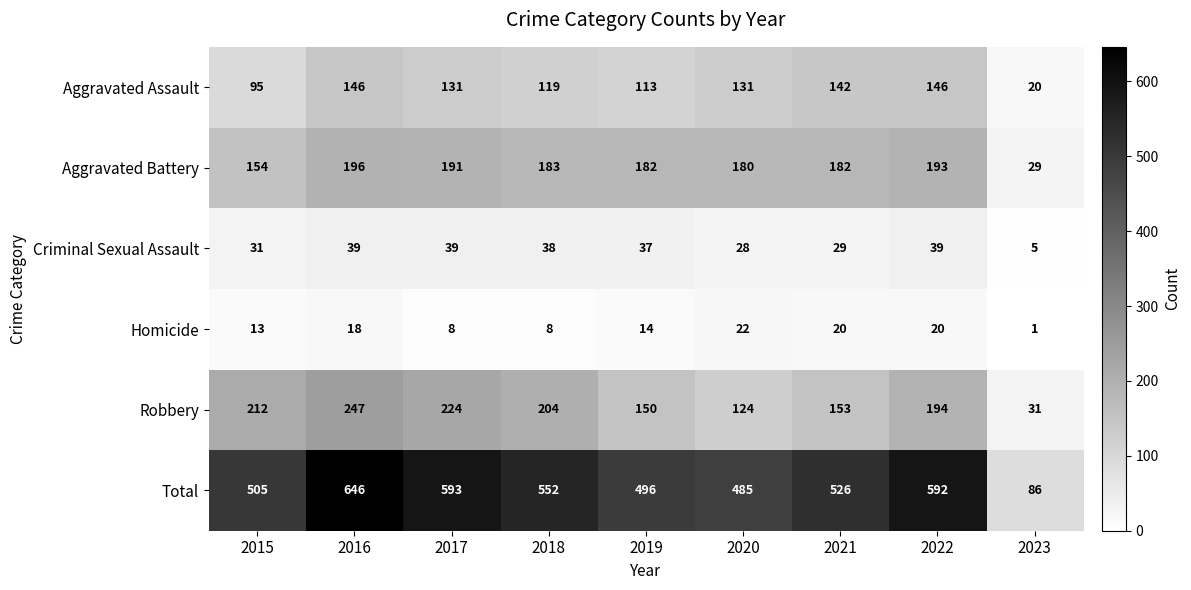

Between 2016 and 2022, which series saw the biggest shift?

Total